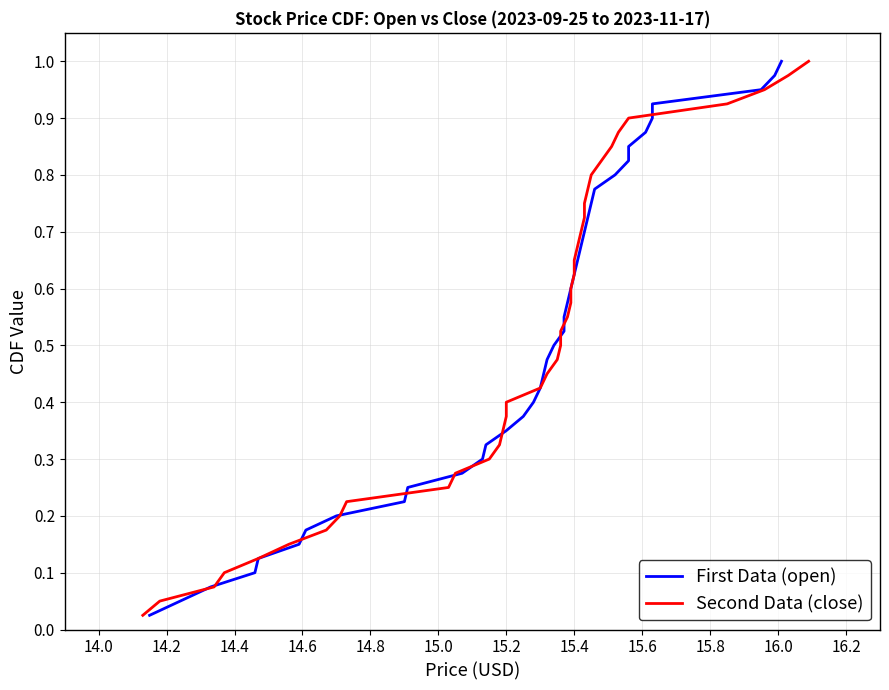

Is this an area chart (filled region under the line)?

No